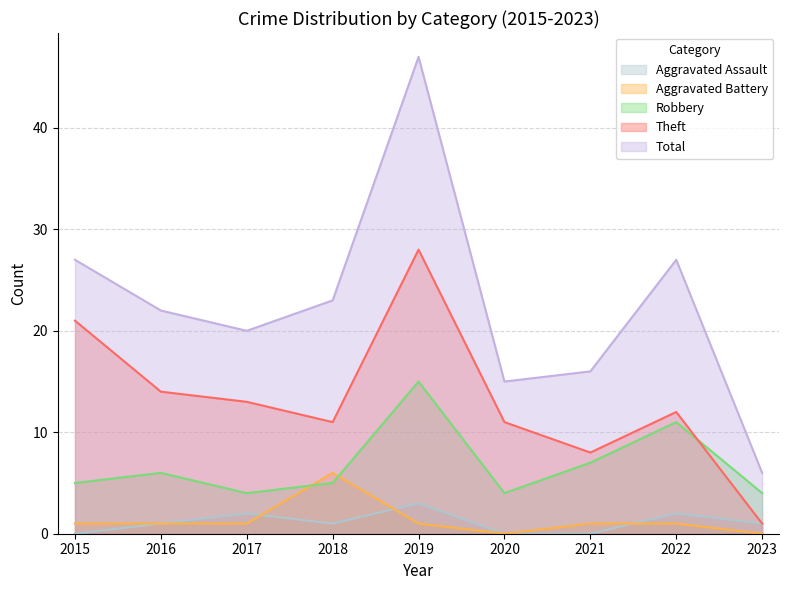

Read the Aggravated Battery value at 2018.

6